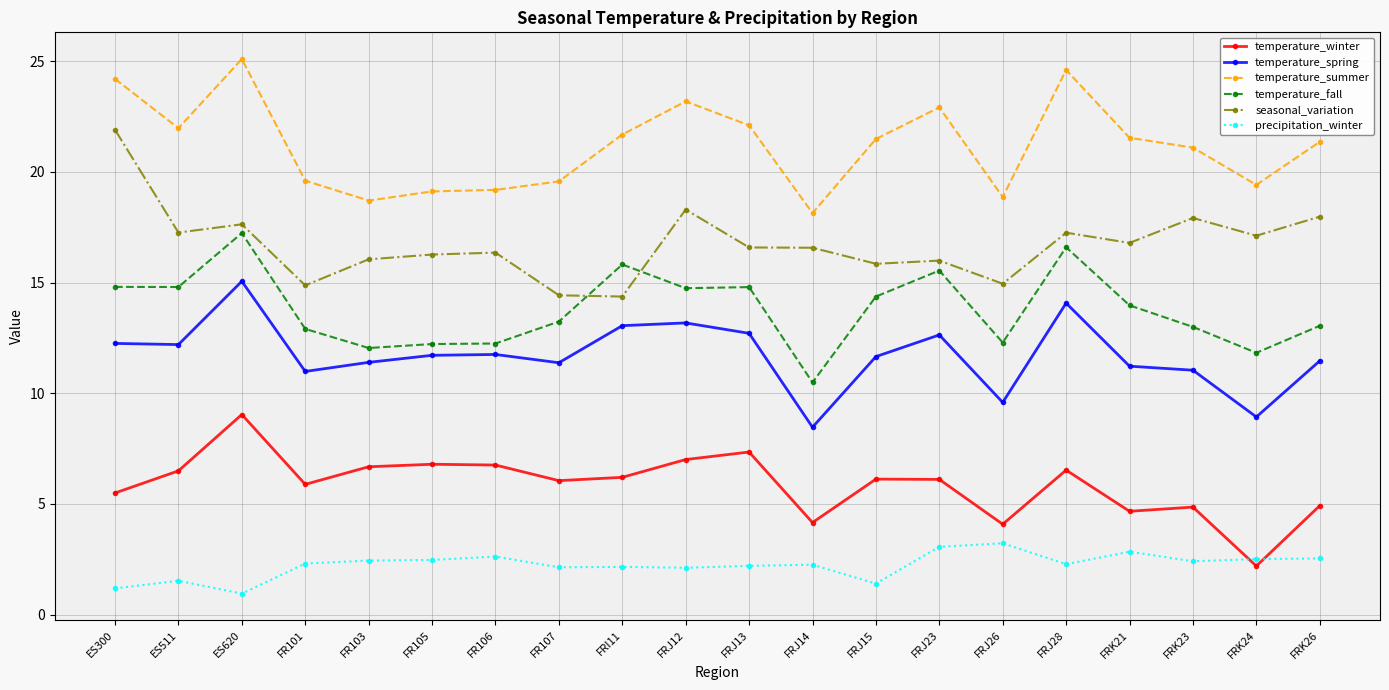

At which category does the chart reach its peak across all series?

ES620